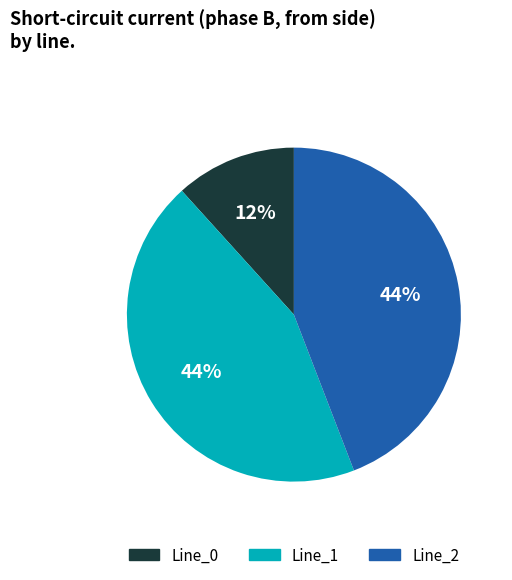

To the nearest percent, what is the difference between the largest and smallest slice percentages?

32%